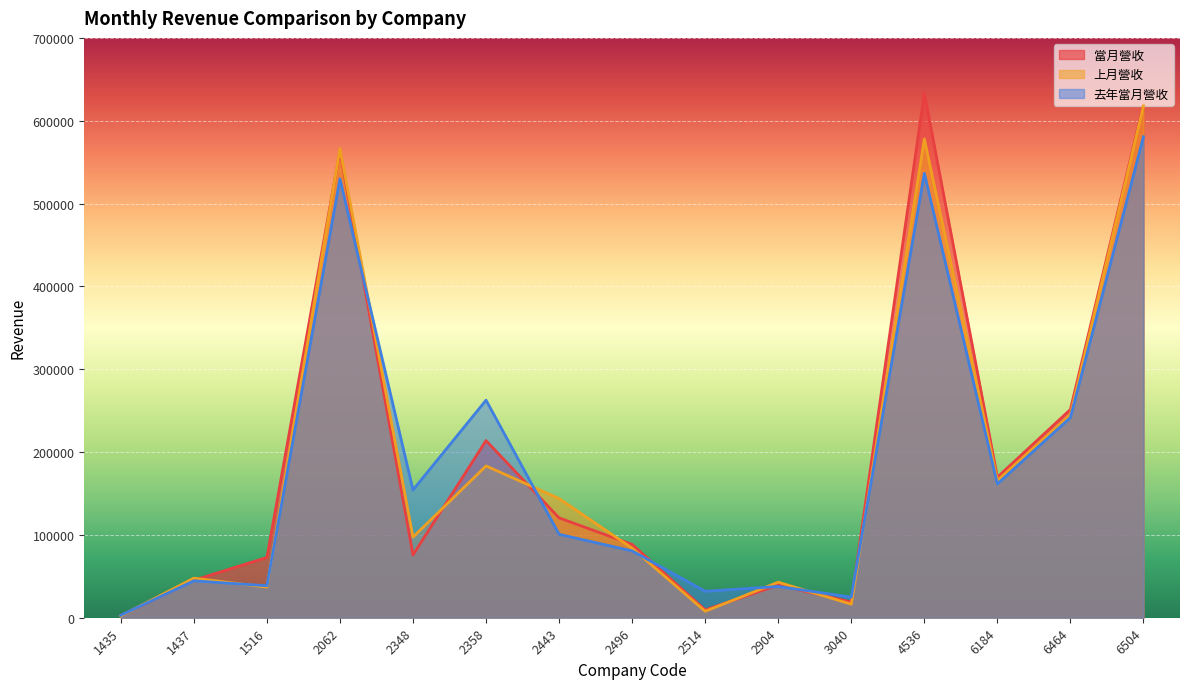

What is the total value across all series at 1437?

137594